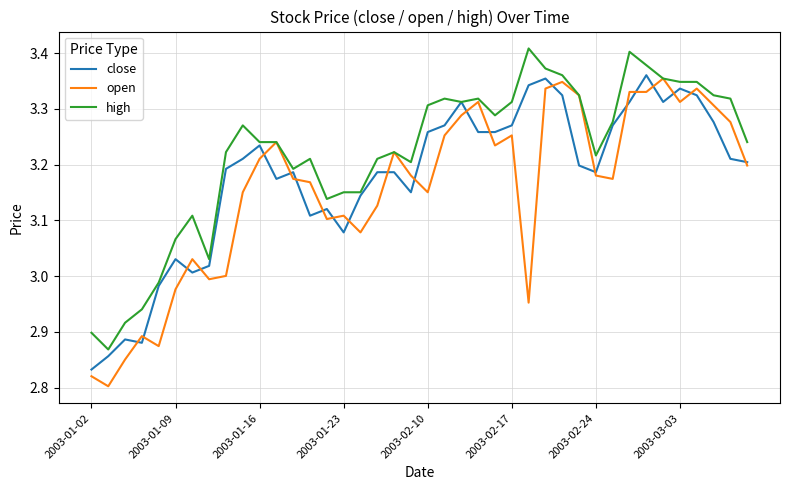

List the series in order of their overall mean, highest first.

high, close, open